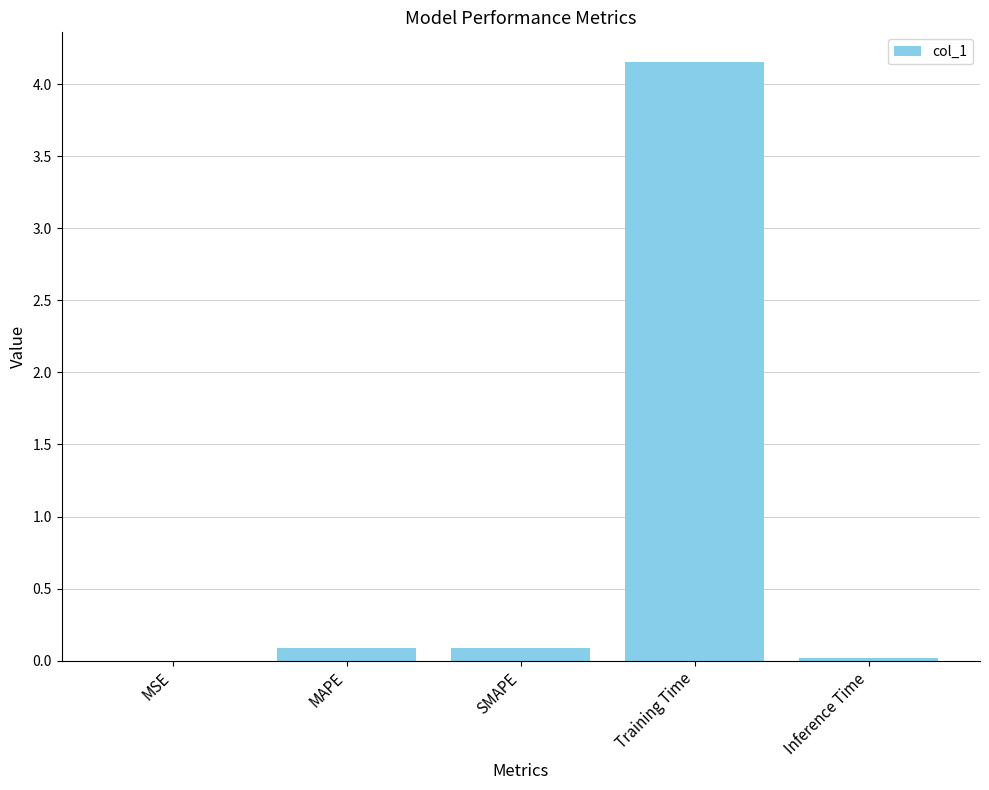

Which has a higher value, SMAPE or Training Time?

Training Time